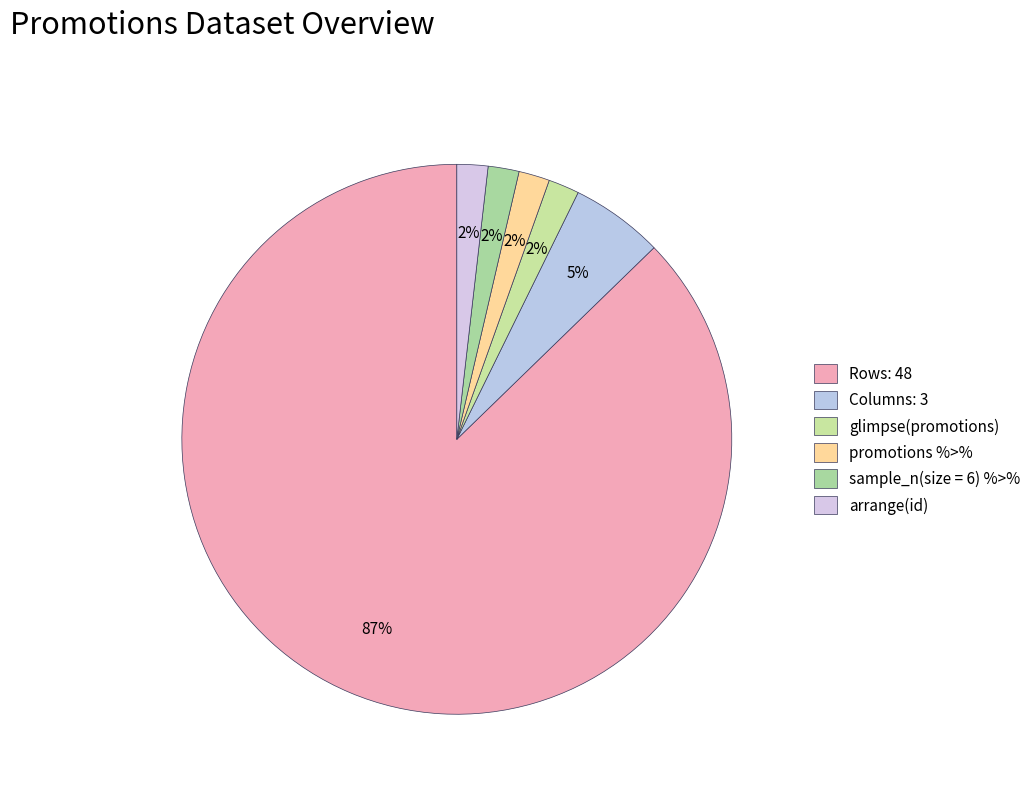

Is Columns: 3 the majority of the pie?

No